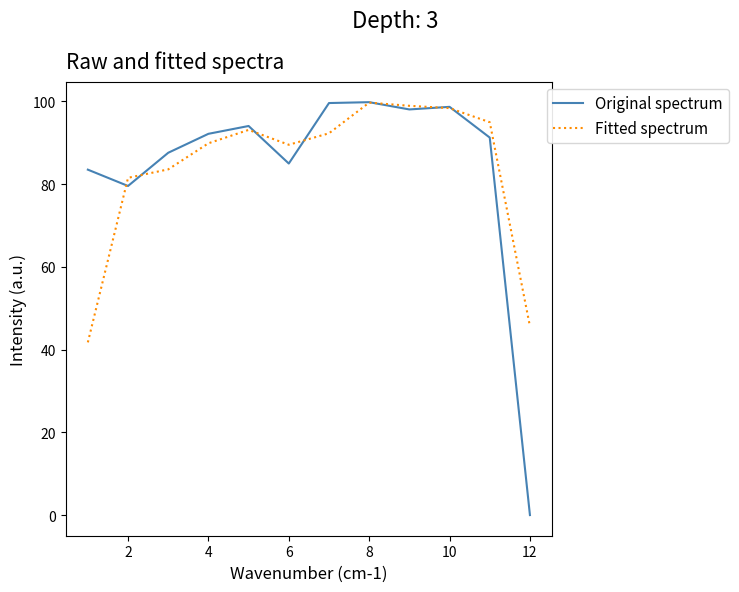

Which series has the largest range (max minus min)?

Original spectrum